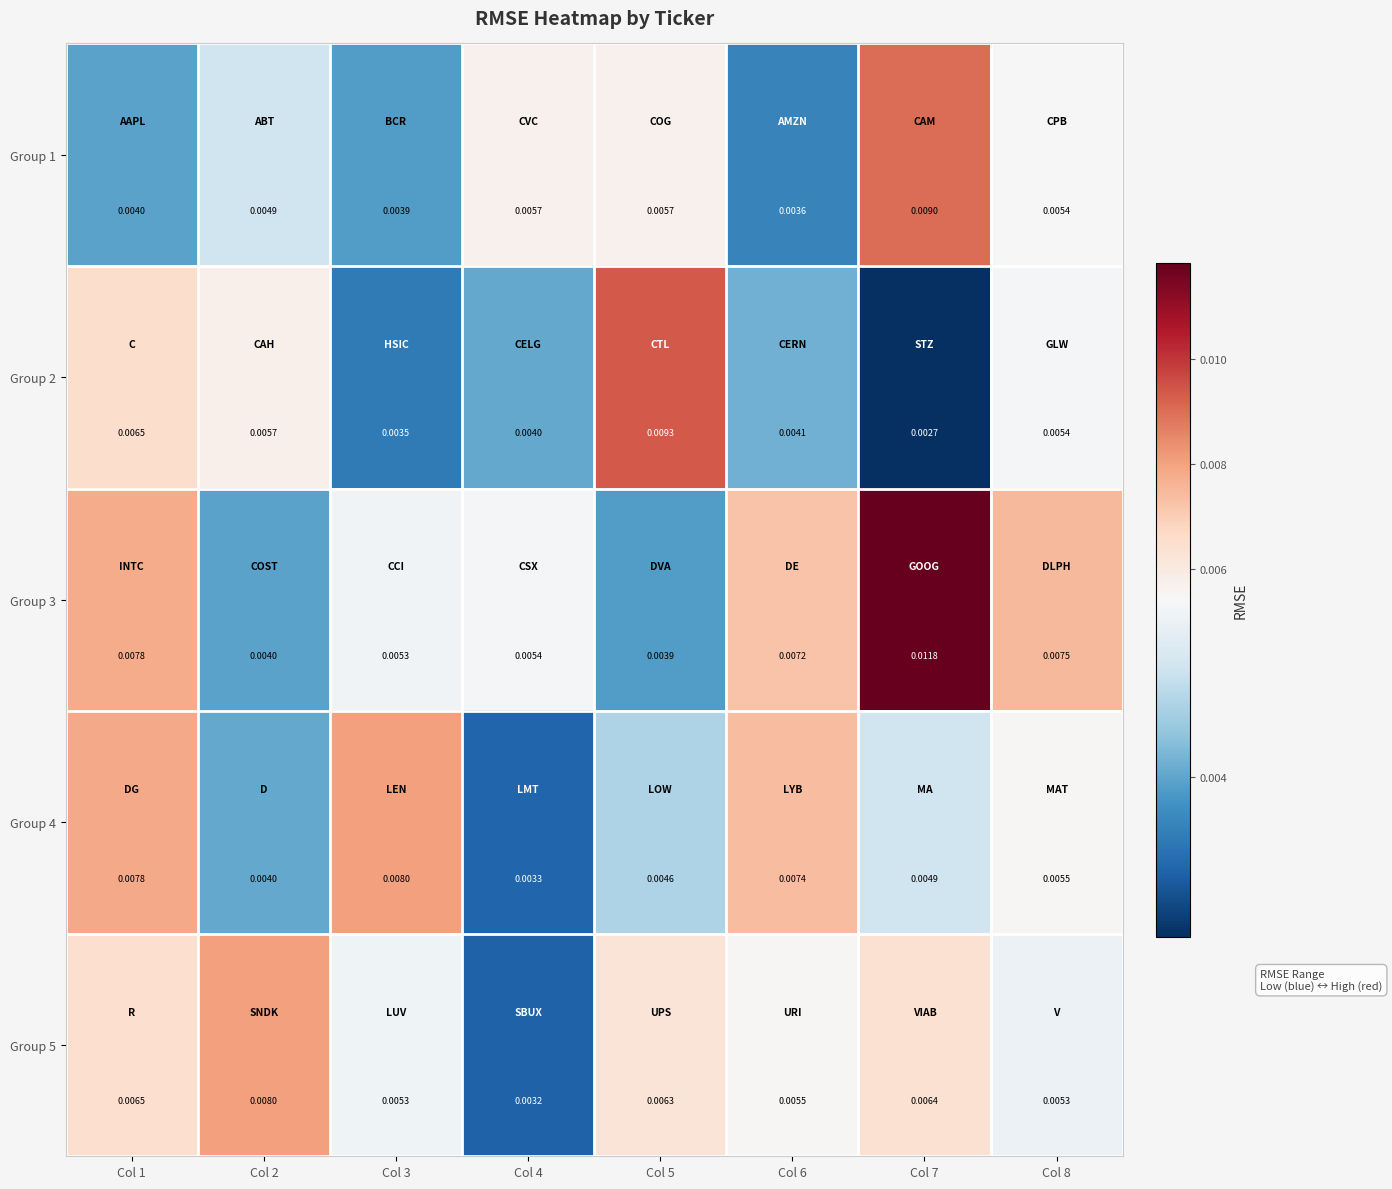

At which category is the sum across all series the highest?

Col 7